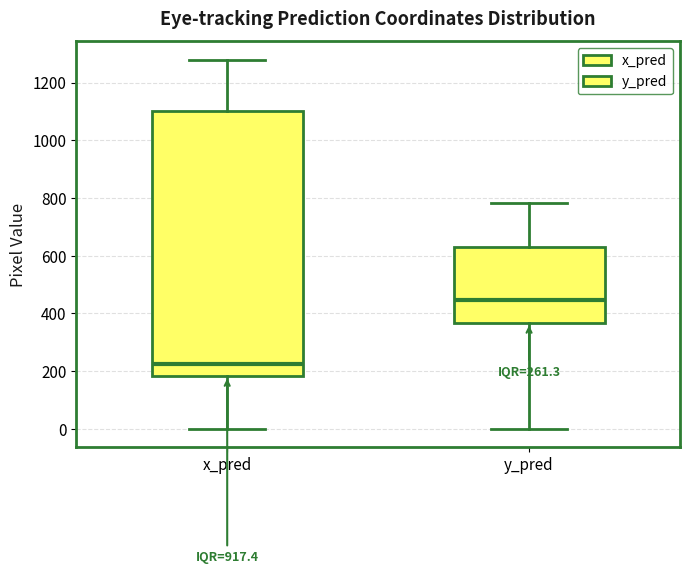

Which box's median line is the lowest?

x_pred